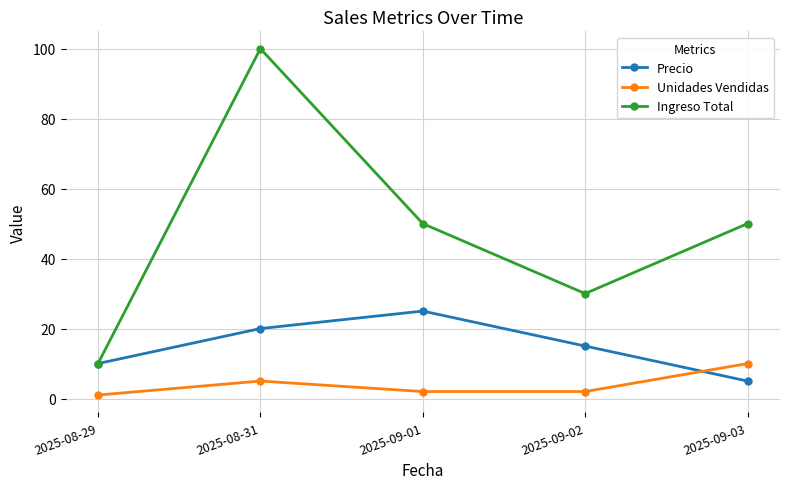

Reading right to left, transcribe all the data shown in this chart.

Precio: 2025-09-03=5	2025-09-02=15	2025-09-01=25	2025-08-31=20	2025-08-29=10
Unidades Vendidas: 2025-09-03=10	2025-09-02=2	2025-09-01=2	2025-08-31=5	2025-08-29=1
Ingreso Total: 2025-09-03=50	2025-09-02=30	2025-09-01=50	2025-08-31=100	2025-08-29=10